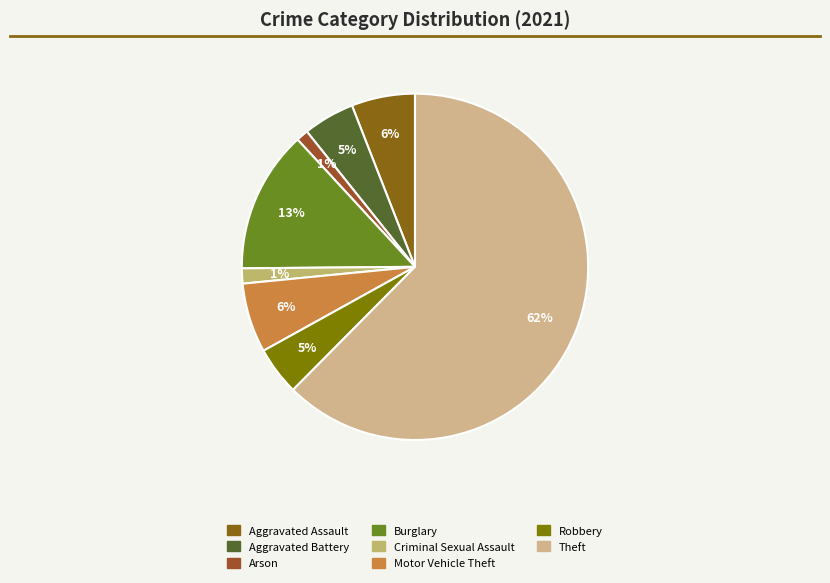

Does any single category account for the majority?

Yes